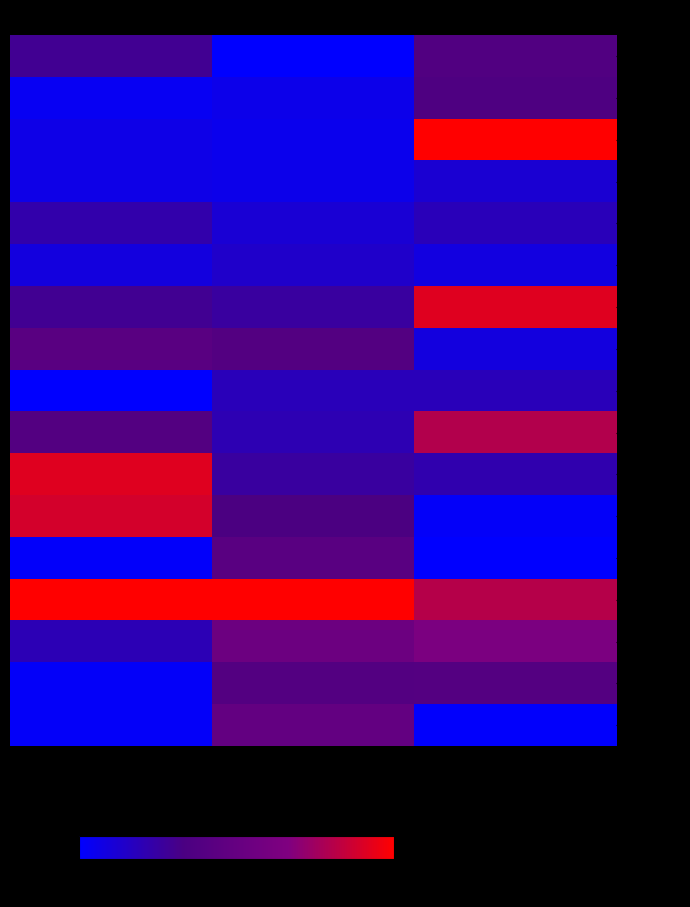

Reading right to left, extract all data points from this chart.

68116: lat=37.5	gross.size=0.0	price=29.2
78703: lat=35.9	gross.size=5.7	price=3.2
106287: lat=100.0	gross.size=4.9	price=6.4
111156: lat=12.0	gross.size=5.7	price=6.4
146627: lat=18.6	gross.size=11.4	price=22.4
153482: lat=8.6	gross.size=14.3	price=8.7
162439: lat=91.5	gross.size=25.7	price=29.2
164813: lat=8.8	gross.size=38.6	price=42.9
258871: lat=18.4	gross.size=18.6	price=0.0
265964: lat=79.9	gross.size=20.0	price=38.4
279378: lat=21.5	gross.size=25.7	price=91.8
288580: lat=1.8	gross.size=33.7	price=88.6
351637: lat=0.0	gross.size=42.9	price=1.4
370077: lat=80.8	gross.size=100.0	price=100.0
382711: lat=63.7	gross.size=54.3	price=19.6
396390: lat=39.5	gross.size=38.9	price=1.8
396975: lat=0.9	gross.size=48.6	price=1.8